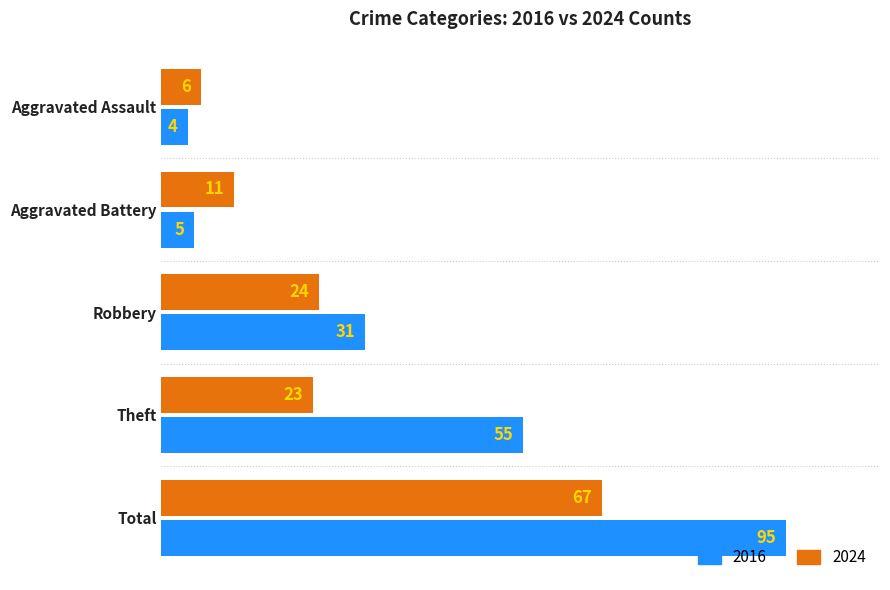

What is the sum of all 2024 values?

131